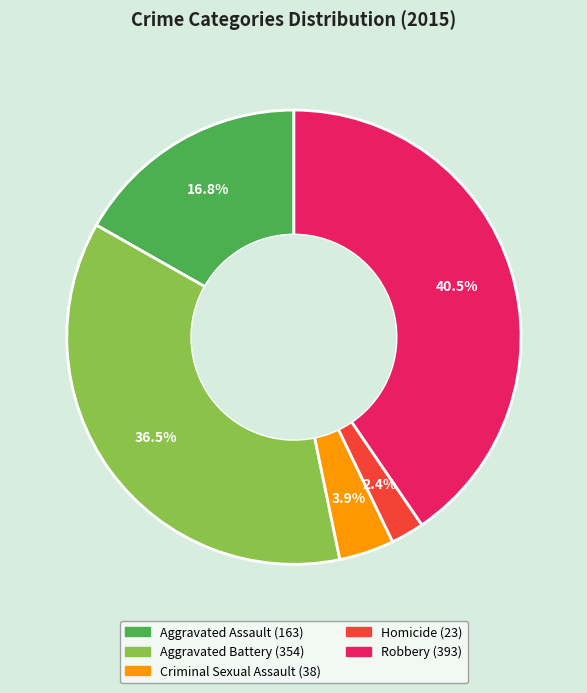

Rank the categories by value from highest to lowest.

Robbery, Aggravated Battery, Aggravated Assault, Criminal Sexual Assault, Homicide